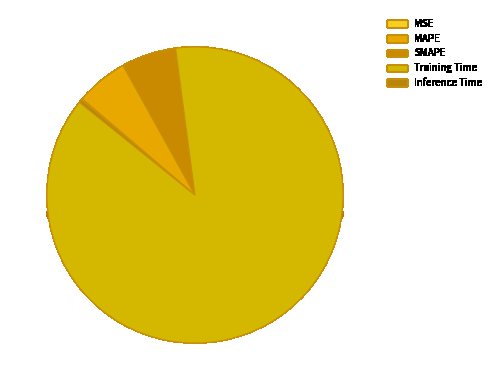

What percentage do MSE and SMAPE together represent?

6.1%